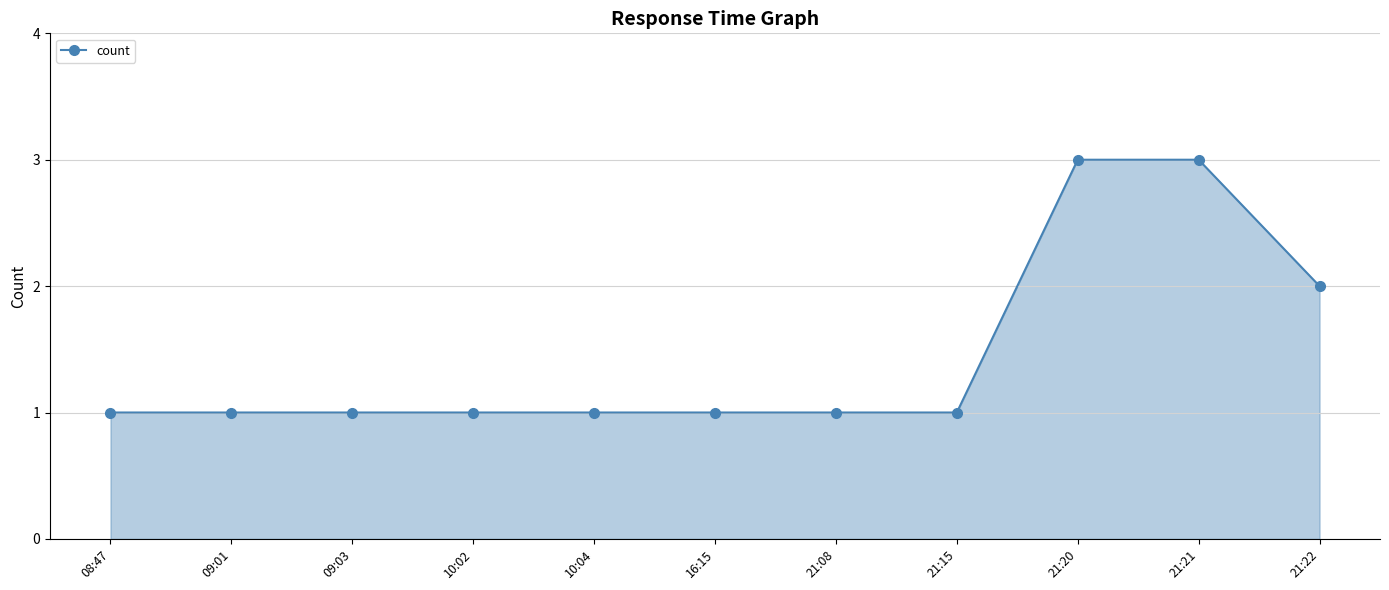

Is it true that the value at 10:04 is 1?

True